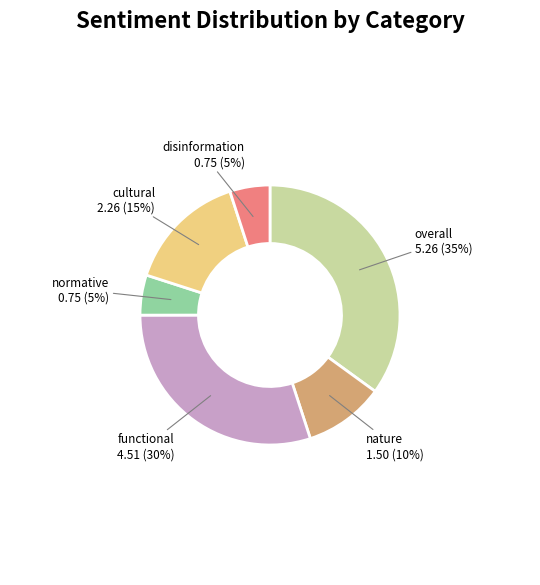

To the nearest percent, what is the difference between the largest and smallest slice percentages?

30%